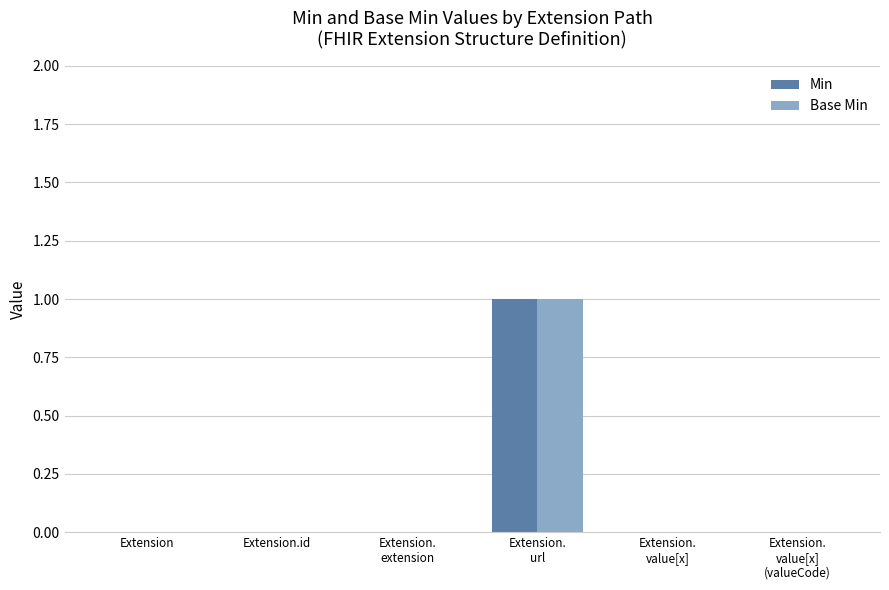

The Min series shows 0 at Extension. True or false?

True